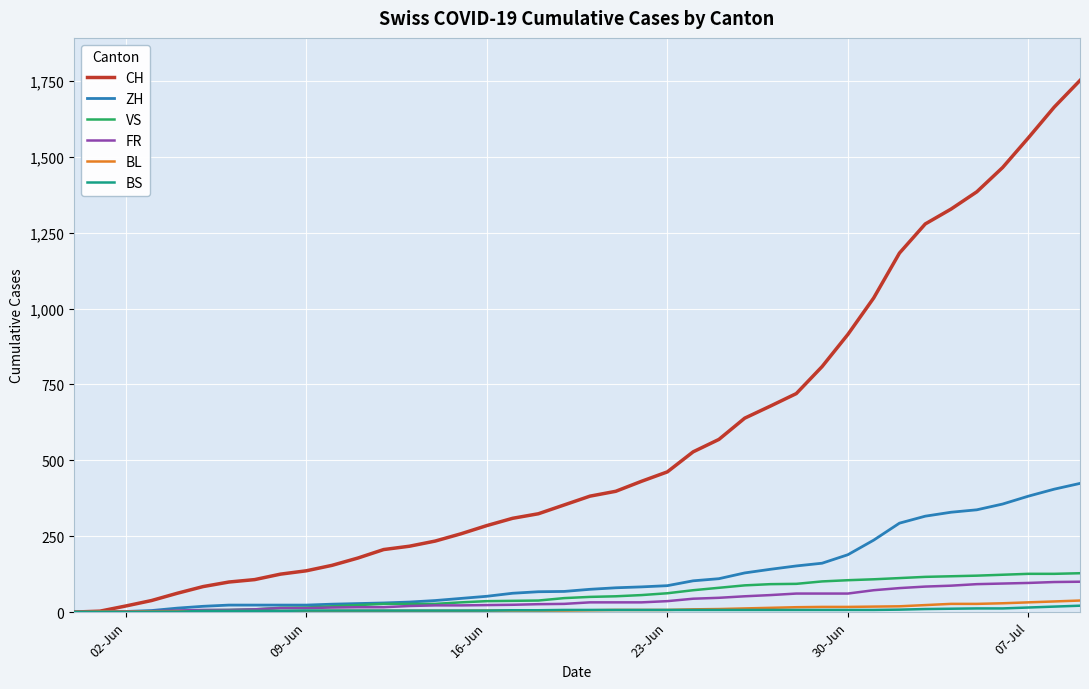

Is this an area chart (filled region under the line)?

No